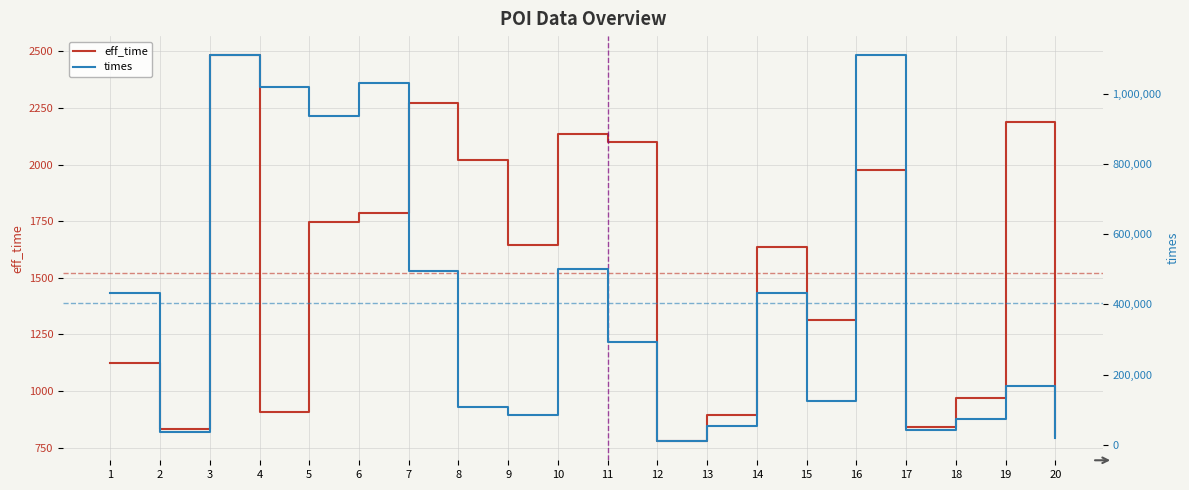

What is the total value across all series at 15?

125179